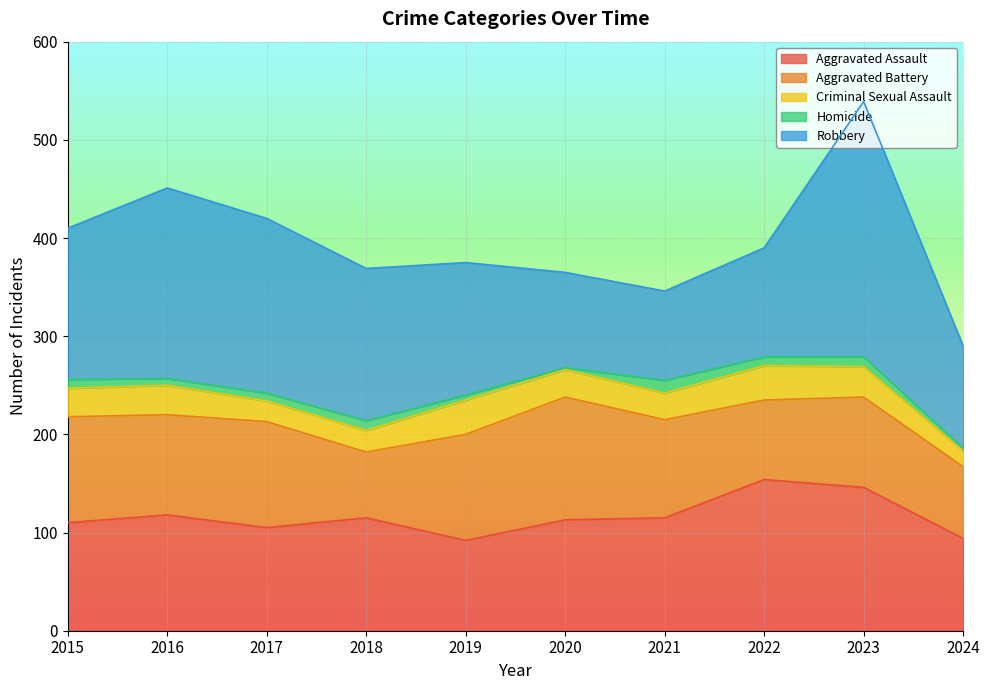

Which series ends up on top after the final intersection of Aggravated Assault and Aggravated Battery?

Aggravated Assault